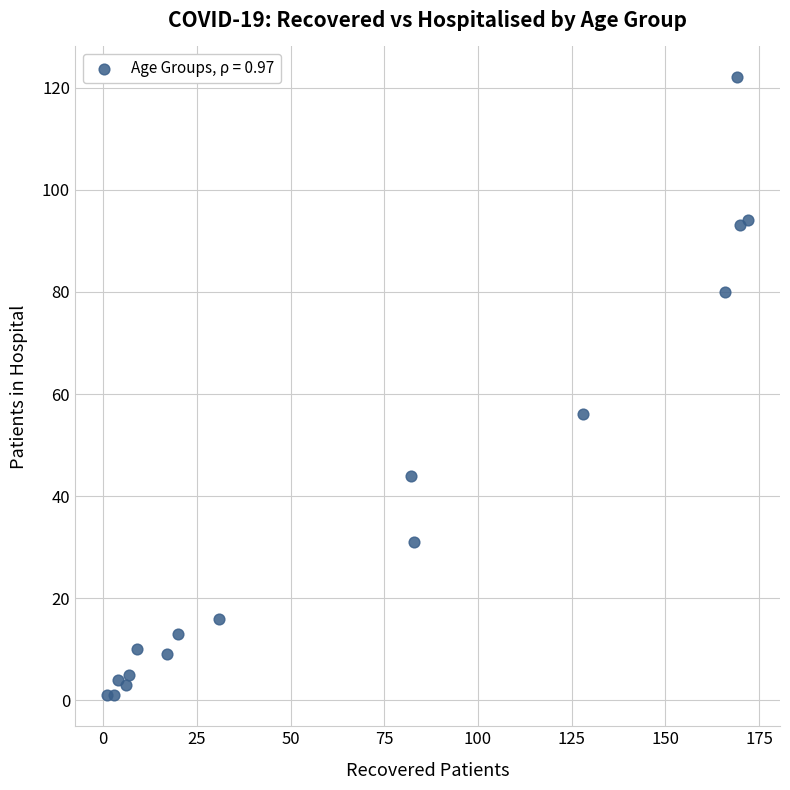

What is the range of X values (max minus min)?

171